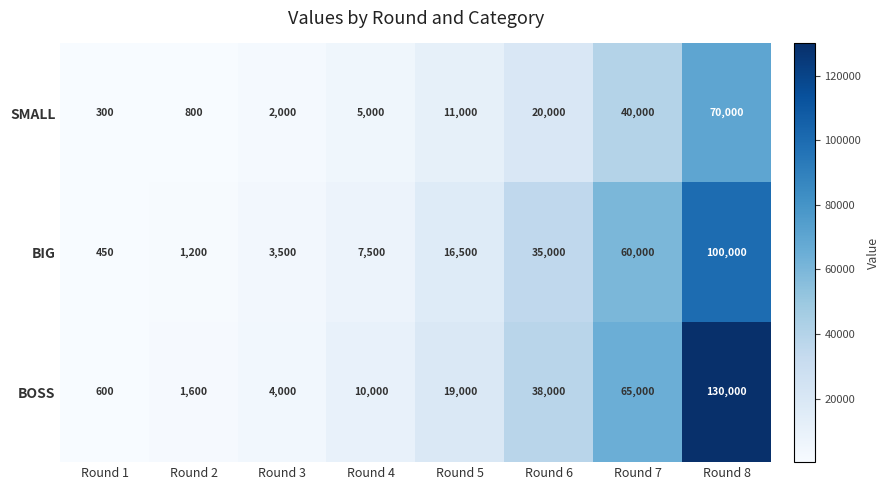

Which series has the widest spread of values?

BOSS